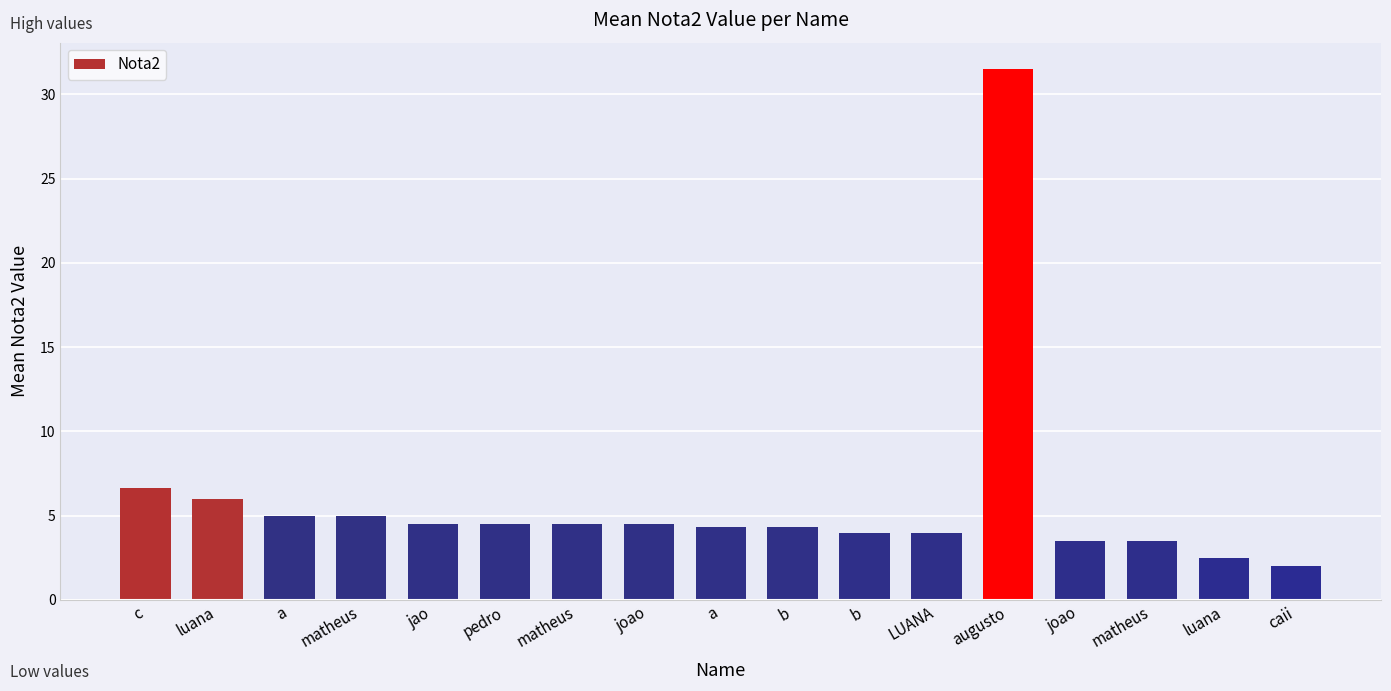

What is the label of the 7th bar from the left?

matheus